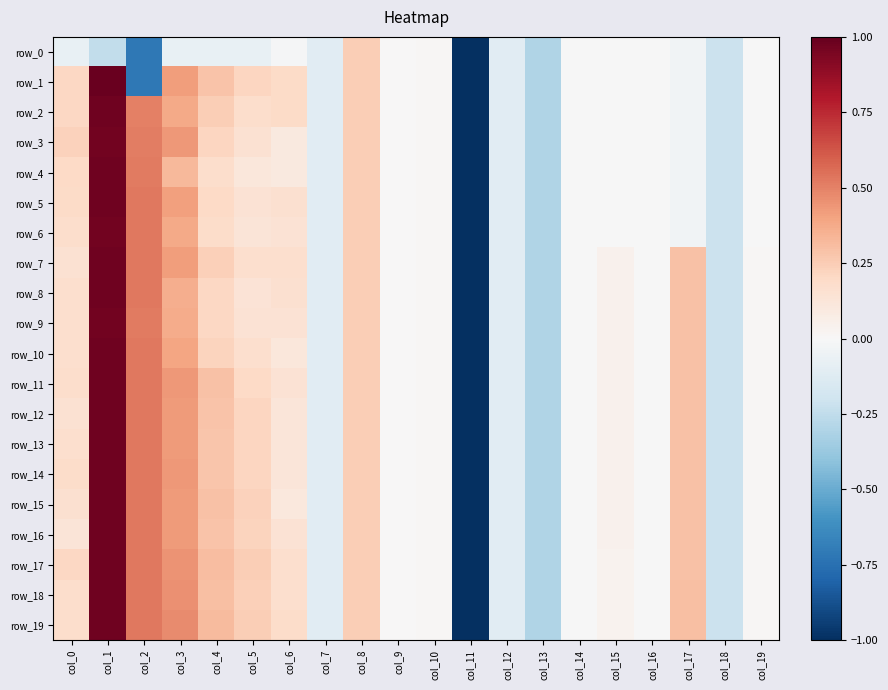

Which series has the largest range (max minus min)?

row_1